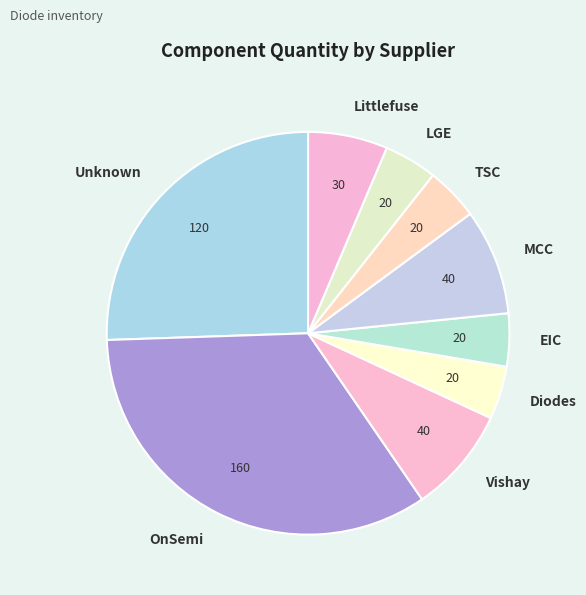

Combined, do Vishay and OnSemi account for over 50%?

No